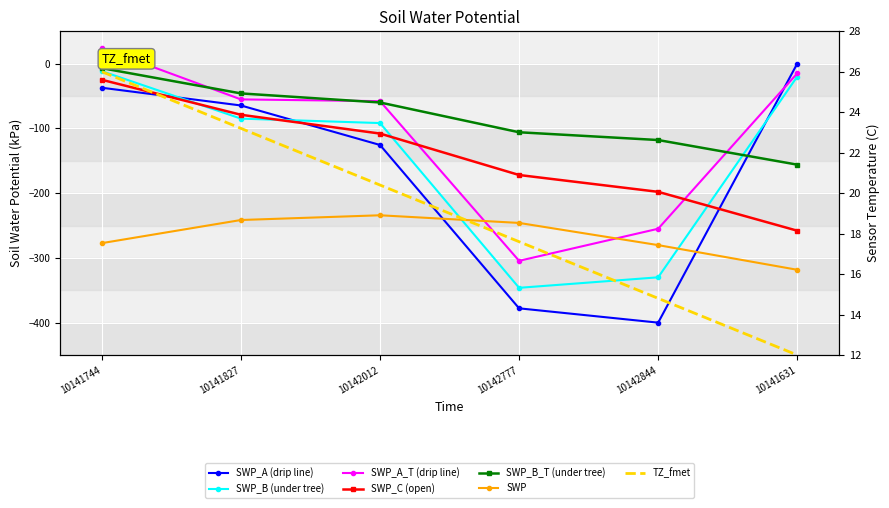

Between 10142777 and 10142012, which is larger?

10142012